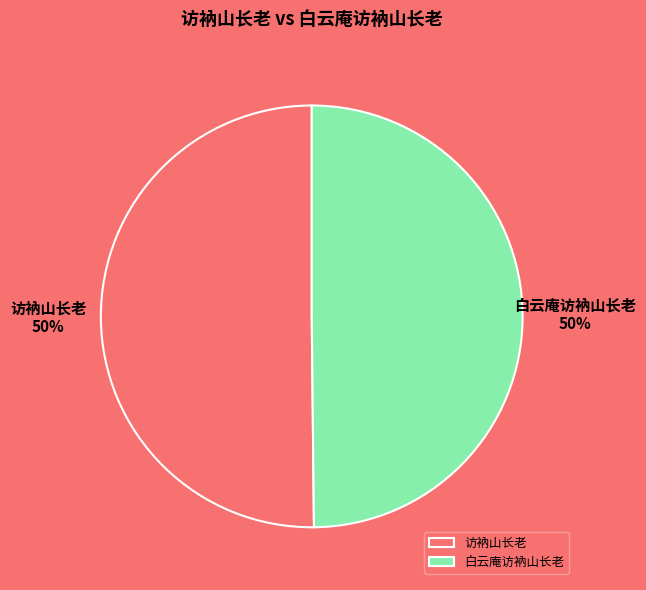

What is the ratio of the value at 白云庵访衲山长老 to the value at 访衲山长老?

1.0